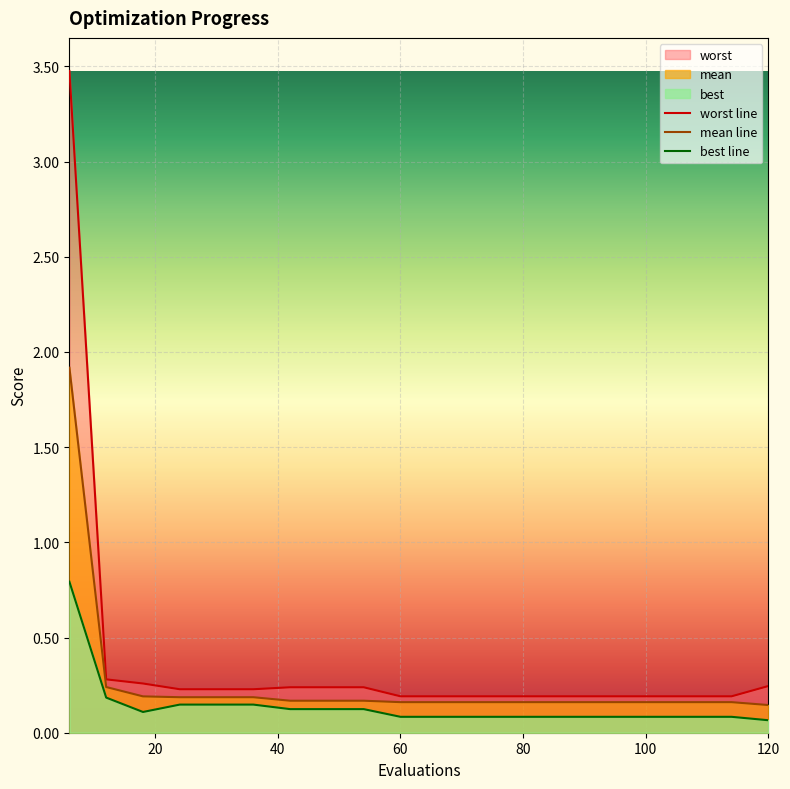

True or false: best and mean cross at least once.

False